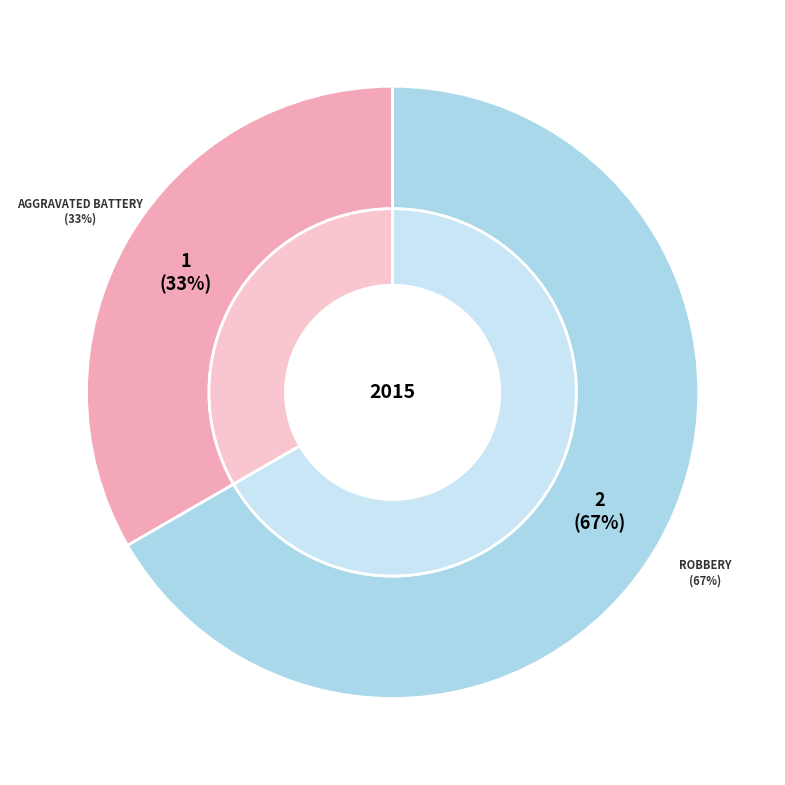

What is the change in value from Aggravated Battery to Robbery?

+1